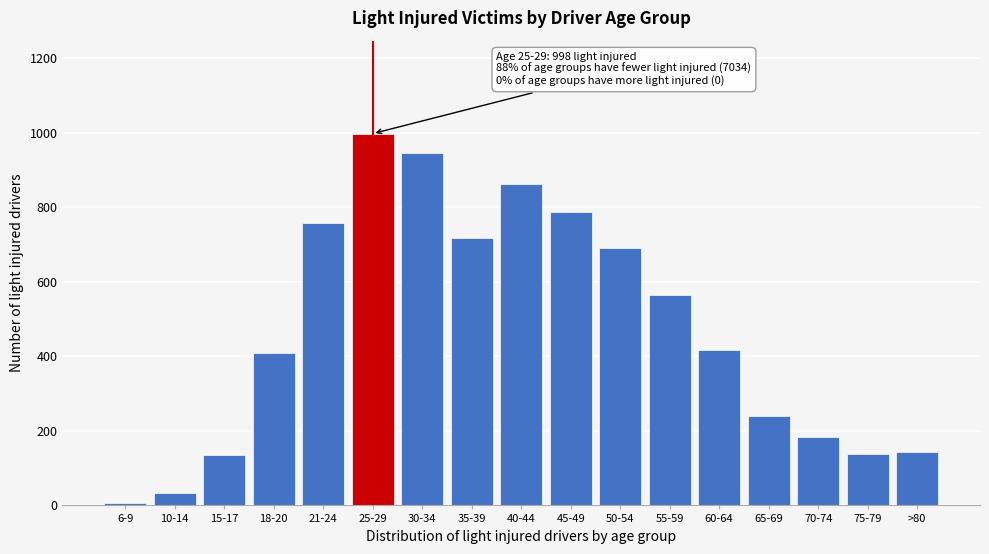

What is the change in value from 10-14 to 75-79?

+103